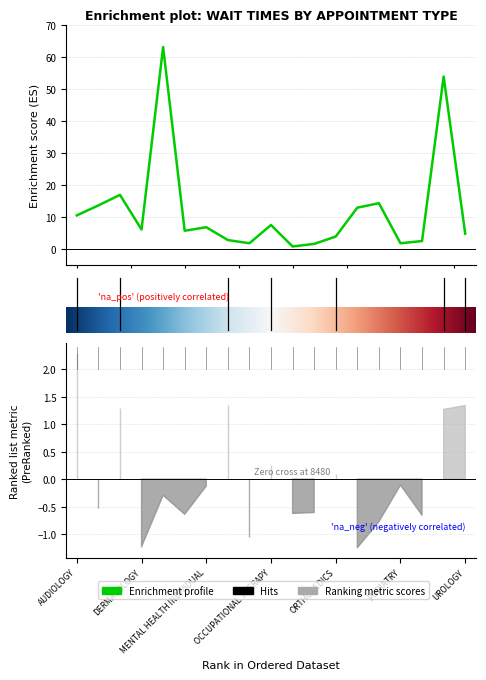

What is the value of the 1st point from the left?

10.5